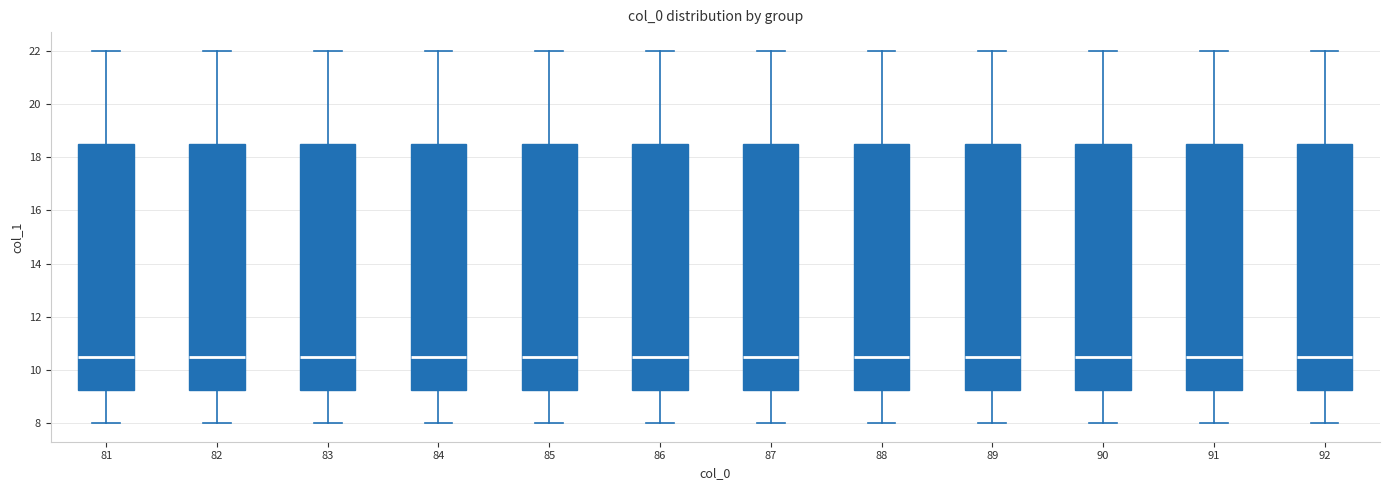

Reading left to right, read every box against the y-axis: the position of its median line, the range the box covers, and the ends of its whiskers. The values are not printed on the chart, so give them approximately, as read against the axis.

81: median 10.6, box 9.2 to 18.6, whiskers 8.0 to 22.0
82: median 10.6, box 9.2 to 18.6, whiskers 8.0 to 22.0
83: median 10.6, box 9.2 to 18.6, whiskers 8.0 to 22.0
84: median 10.6, box 9.2 to 18.6, whiskers 8.0 to 22.0
85: median 10.6, box 9.2 to 18.6, whiskers 8.0 to 22.0
86: median 10.6, box 9.2 to 18.6, whiskers 8.0 to 22.0
87: median 10.6, box 9.2 to 18.6, whiskers 8.0 to 22.0
88: median 10.6, box 9.2 to 18.6, whiskers 8.0 to 22.0
89: median 10.6, box 9.2 to 18.6, whiskers 8.0 to 22.0
90: median 10.6, box 9.2 to 18.6, whiskers 8.0 to 22.0
91: median 10.6, box 9.2 to 18.6, whiskers 8.0 to 22.0
92: median 10.6, box 9.2 to 18.6, whiskers 8.0 to 22.0